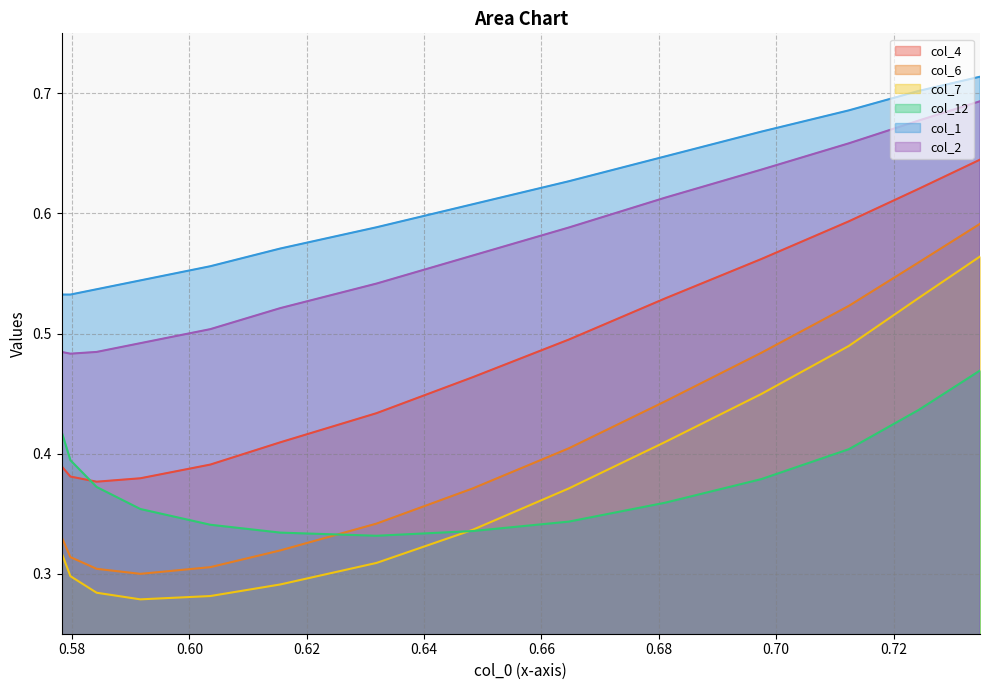

Count the col_7 values in the range 0 to 1.

15